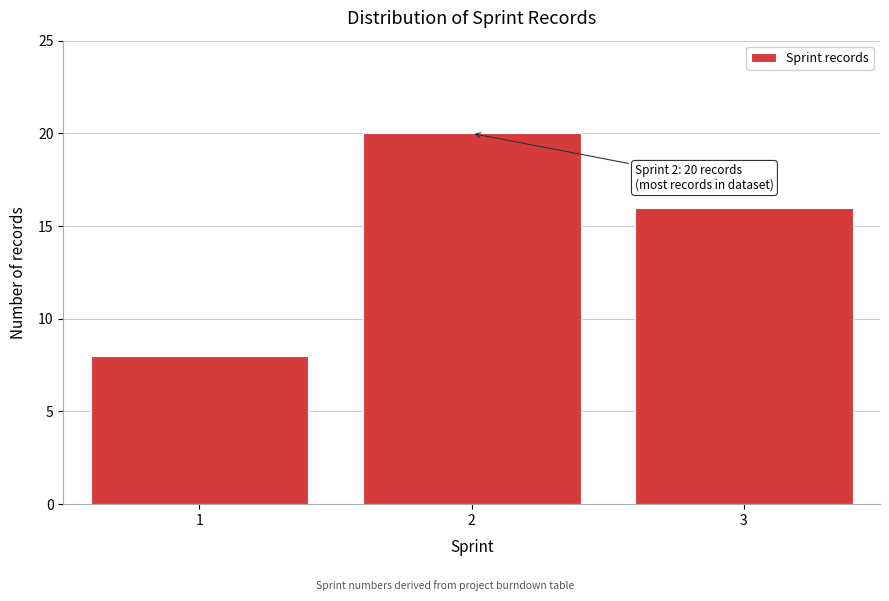

Reading right to left, what are all the values shown in this chart?

16	20	8